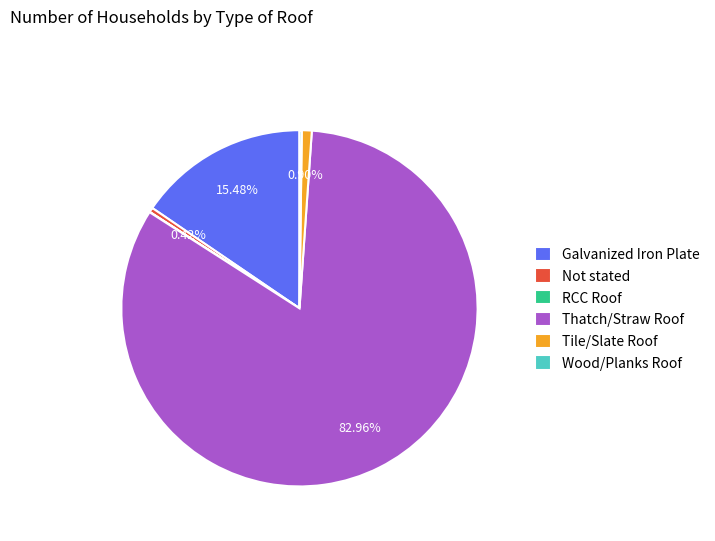

What is the majority slice?

Thatch/Straw Roof